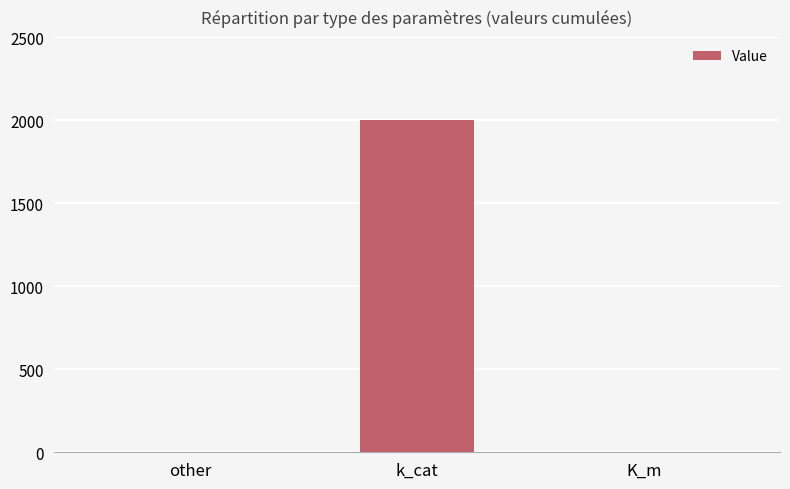

What is the sum of all values?

2001.0